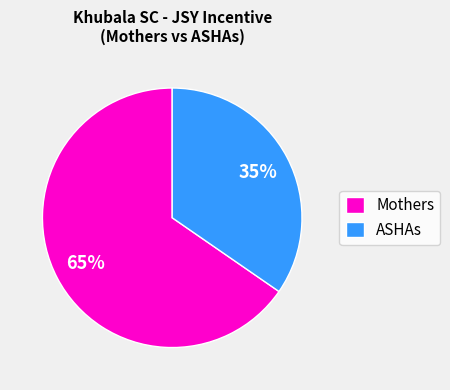

Count the number of slices in the pie.

2